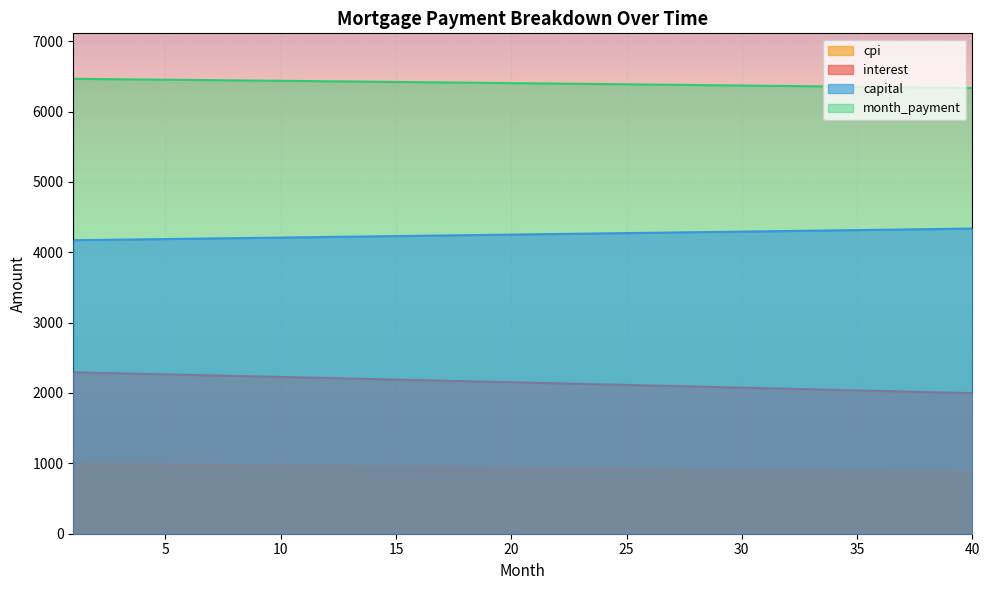

Reading left to right, list all the values displayed in this chart.

interest: 1=2294.0	2=2286.7	3=2279.4	4=2272.1	5=2264.8	6=2257.4	7=2250.1	8=2242.7	9=2235.3	10=2227.9	11=2220.5	12=2213.0	13=2205.6	14=2198.1	15=2190.6	16=2183.1	17=2175.5	18=2168.0	19=2160.4	20=2152.9	21=2145.3	22=2137.6	23=2130.0	24=2122.4	25=2114.7	26=2107.0	27=2099.3	28=2091.6	29=2083.8	30=2076.1	31=2068.3	32=2060.5	33=2052.7	34=2044.9	35=2037.0	36=2029.2	37=2021.3	38=2013.4	39=2005.5	40=1997.6
capital: 1=4170.8	2=4175.0	3=4179.2	4=4183.4	5=4187.5	6=4191.7	7=4195.9	8=4200.1	9=4204.3	10=4208.5	11=4212.7	12=4216.9	13=4221.2	14=4225.4	15=4229.6	16=4233.8	17=4238.1	18=4242.3	19=4246.5	20=4250.8	21=4255.0	22=4259.3	23=4263.6	24=4267.8	25=4272.1	26=4276.4	27=4280.6	28=4284.9	29=4289.2	30=4293.5	31=4297.8	32=4302.1	33=4306.4	34=4310.7	35=4315.0	36=4319.3	37=4323.6	38=4328.0	39=4332.3	40=4336.6
month_payment: 1=6464.8	2=6461.7	3=6458.6	4=6455.4	5=6452.3	6=6449.2	7=6446.0	8=6442.8	9=6439.6	10=6436.4	11=6433.2	12=6430.0	13=6426.7	14=6423.5	15=6420.2	16=6416.9	17=6413.6	18=6410.3	19=6407.0	20=6403.6	21=6400.3	22=6396.9	23=6393.6	24=6390.2	25=6386.8	26=6383.4	27=6379.9	28=6376.5	29=6373.0	30=6369.6	31=6366.1	32=6362.6	33=6359.1	34=6355.6	35=6352.0	36=6348.5	37=6344.9	38=6341.4	39=6337.8	40=6334.2
cpi: 1=996.8	2=993.7	3=990.5	4=987.3	5=984.1	6=980.9	7=977.6	8=974.4	9=971.2	10=968.0	11=964.7	12=961.5	13=958.2	14=954.9	15=951.7	16=948.4	17=945.1	18=941.8	19=938.5	20=935.2	21=931.9	22=928.5	23=925.2	24=921.9	25=918.5	26=915.1	27=911.8	28=908.4	29=905.0	30=901.6	31=898.2	32=894.8	33=891.4	34=888.0	35=884.6	36=881.1	37=877.7	38=874.2	39=870.8	40=867.3